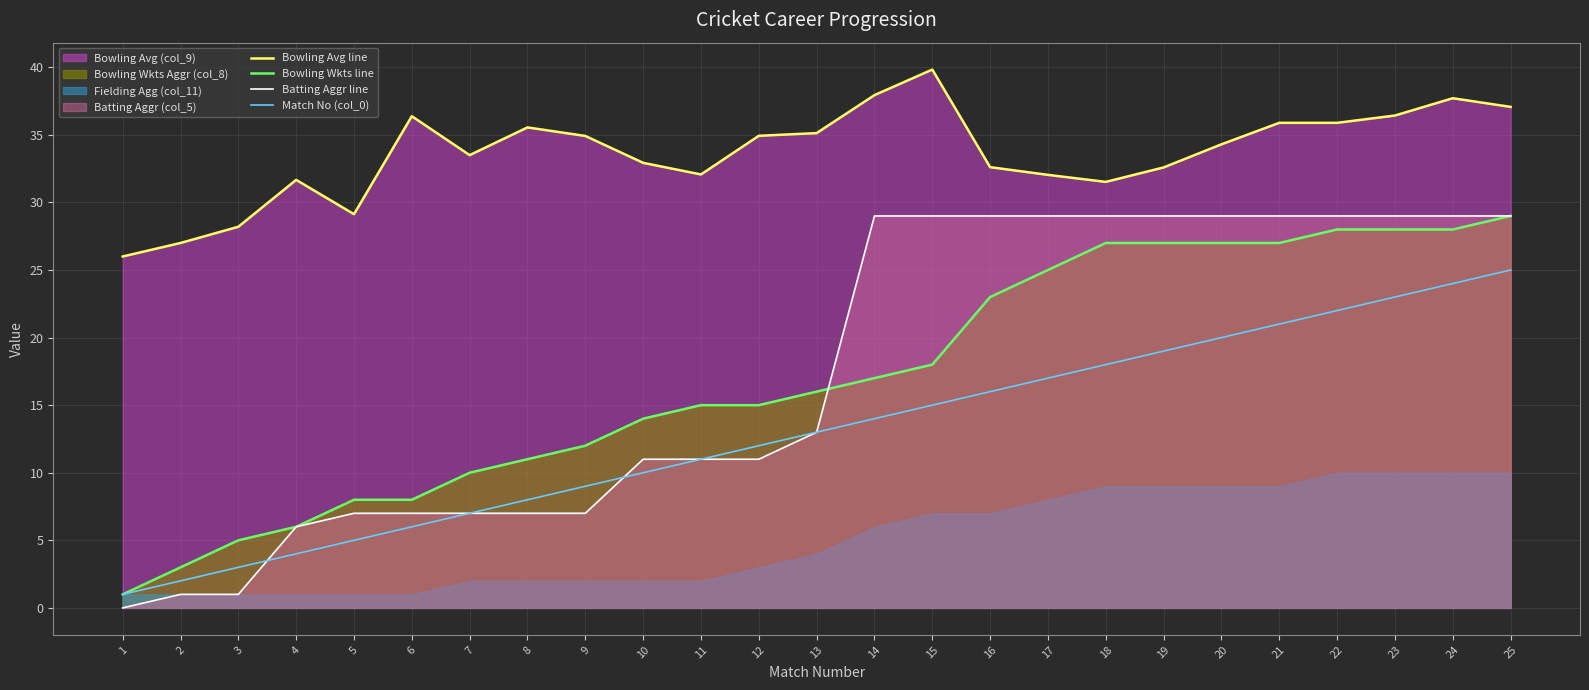

Rank the series by their maximum value, from highest to lowest.

Bowling Avg line, Bowling Wkts line, Batting Aggr line, Match No (col_0)